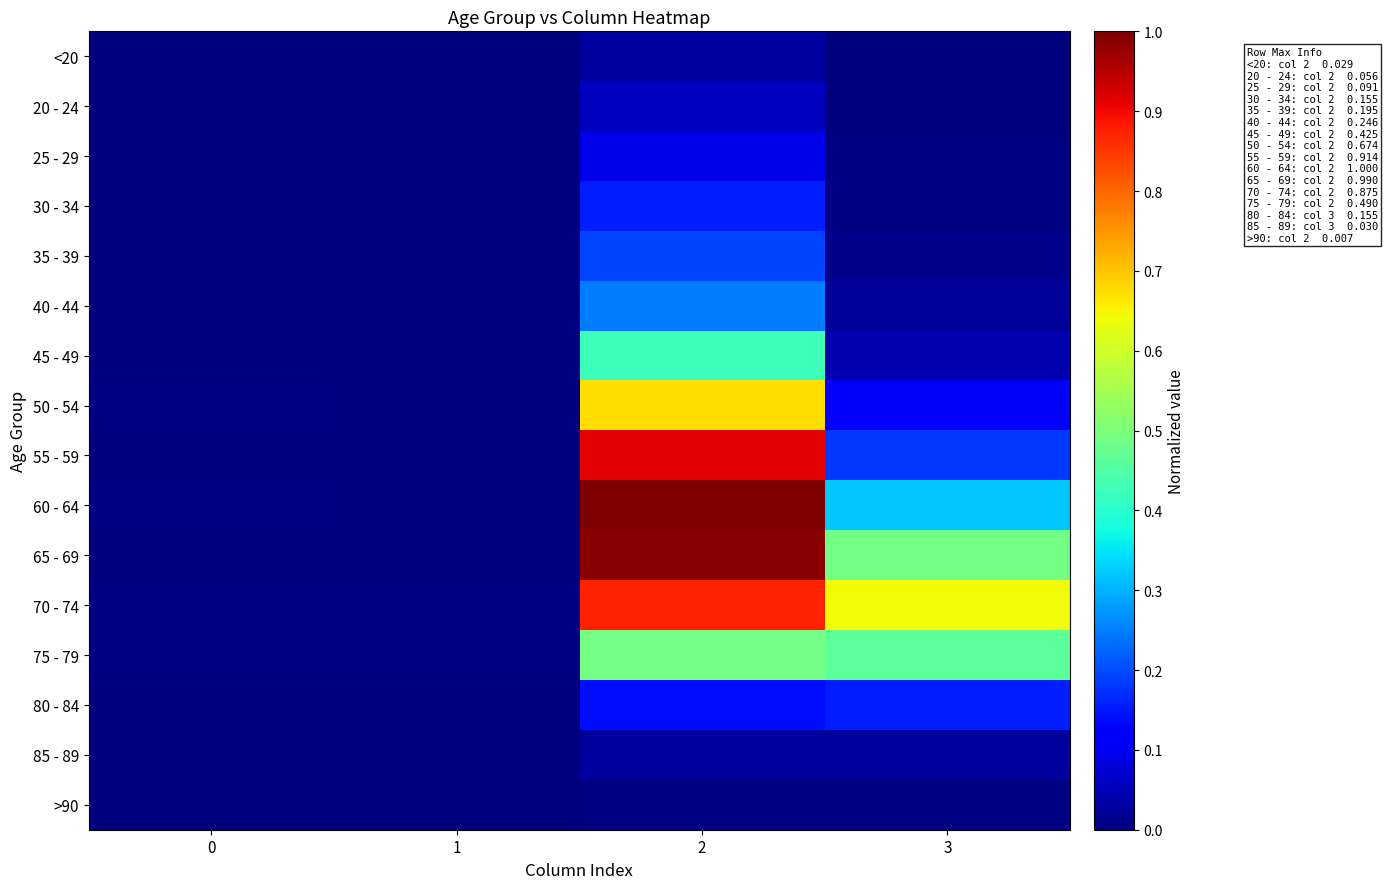

Between 2 and 3, which series saw the biggest shift?

55 - 59